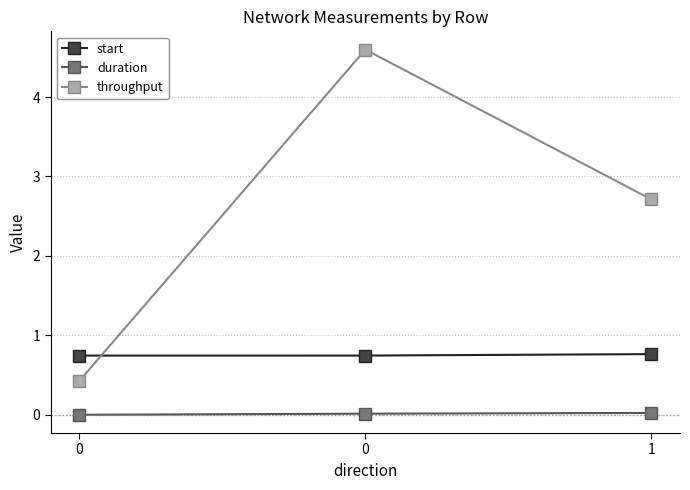

Rank the series by their average value, from highest to lowest.

throughput, start, duration